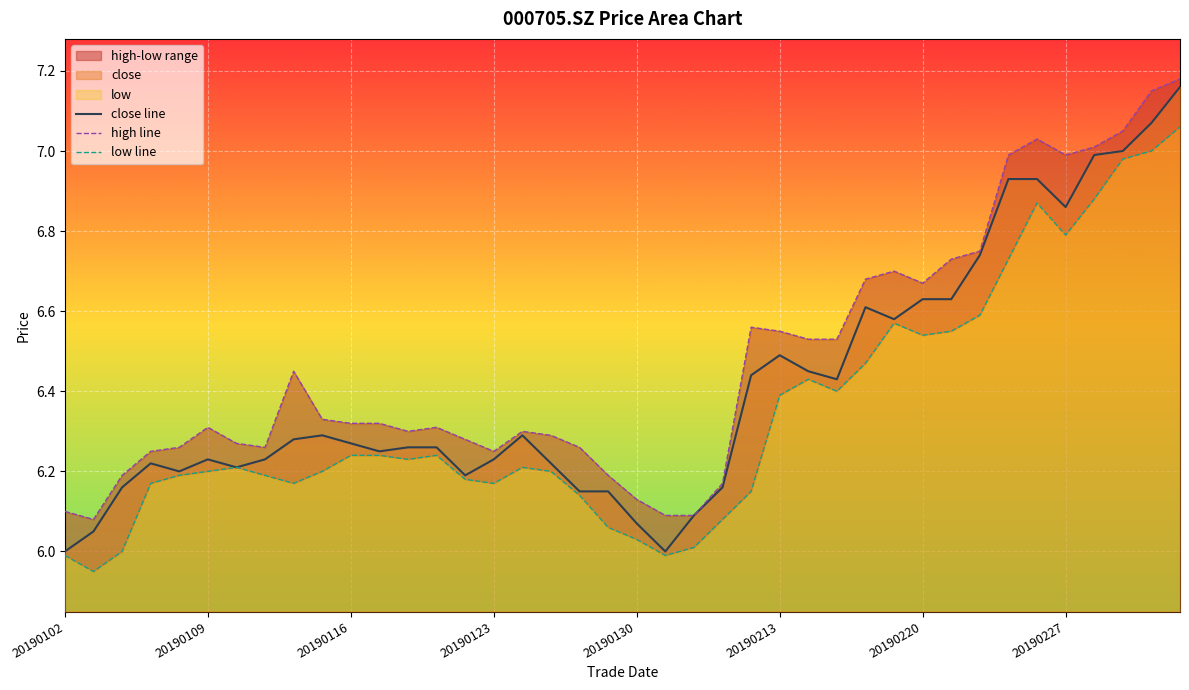

What is the minimum value shown in the chart?

6.0